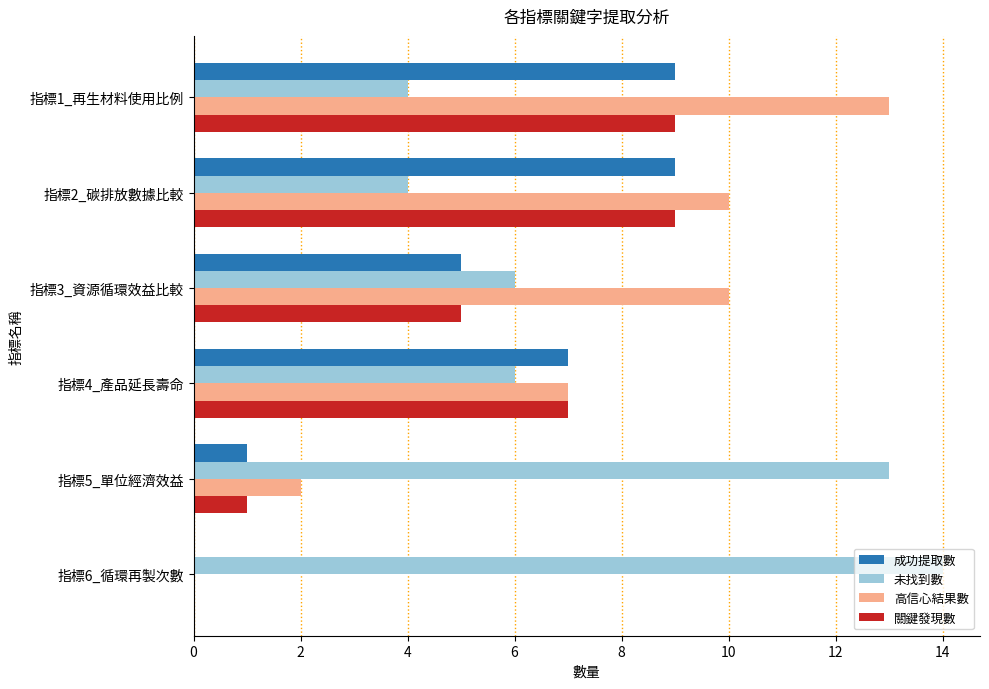

What is the highest value of the 關鍵發現數 series?

9